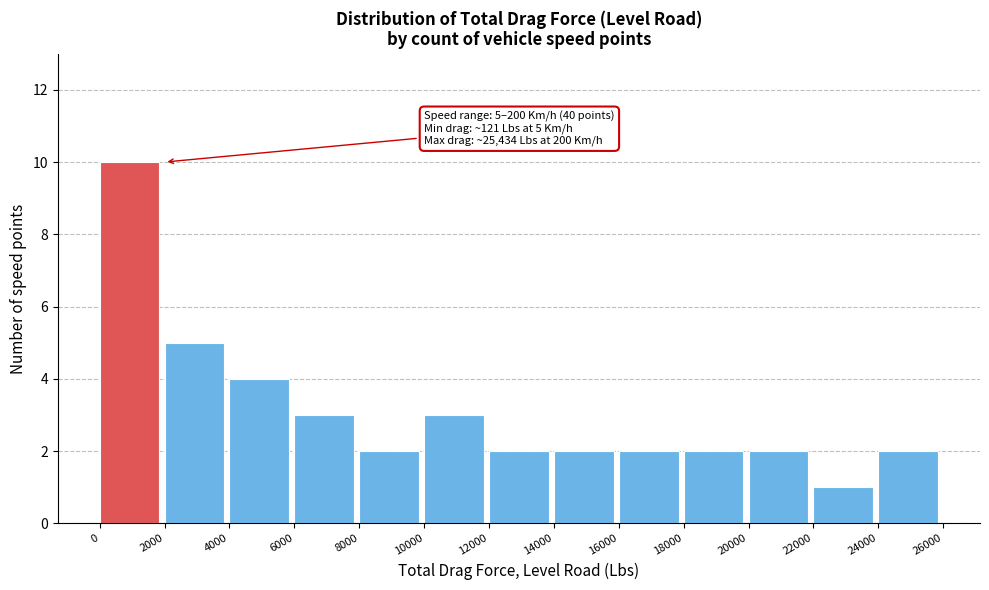

Which range on the x-axis has the tallest bar?

0 to 2000